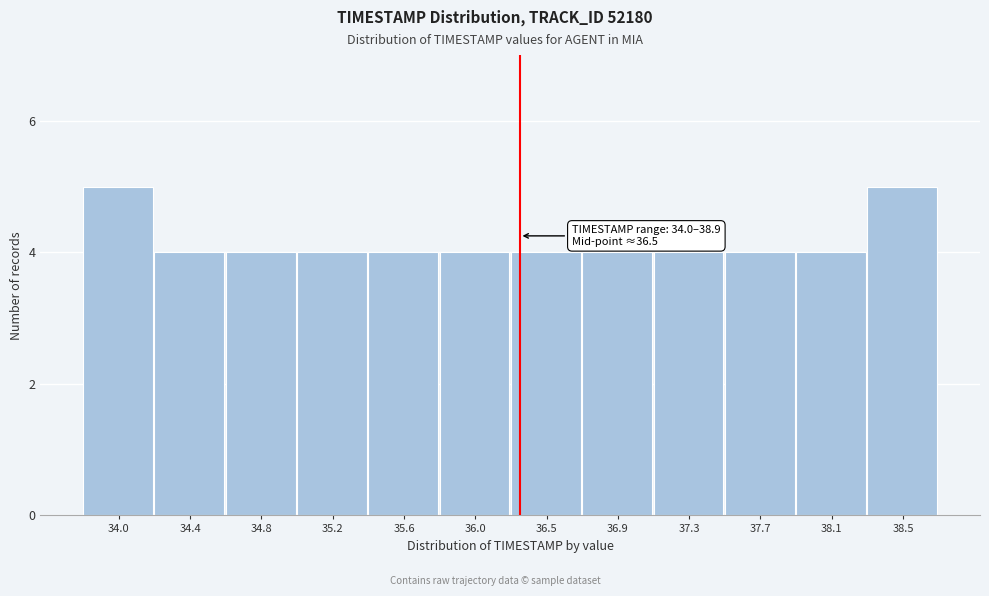

Reading left to right, list all the values displayed in this chart.

34.0=5	34.4=4	34.8=4	35.2=4	35.6=4	36.0=4	36.5=4	36.9=4	37.3=4	37.7=4	38.1=4	38.5=5